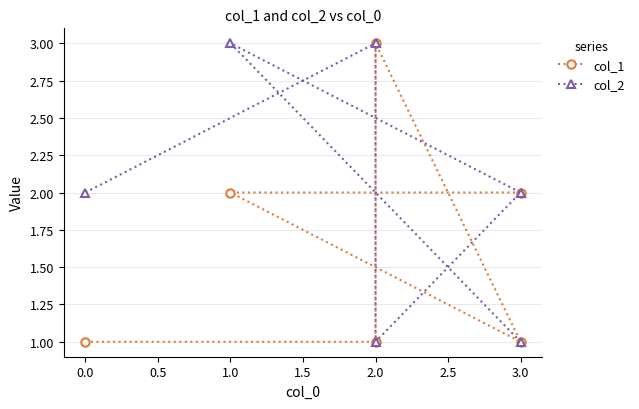

Reading left to right, extract all data points from this chart.

col_1: 1	1	3	1	2	2
col_2: 2	3	1	2	3	1